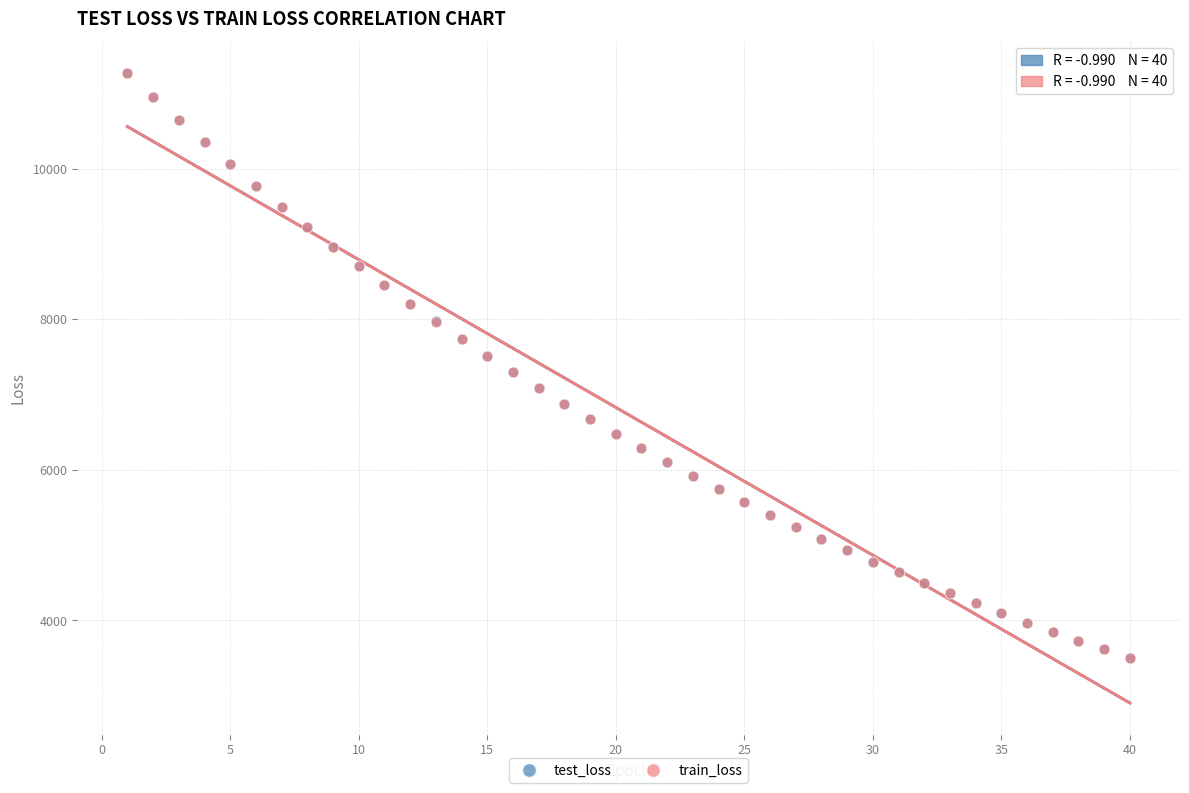

What are all the series names shown in the legend?

test_loss, train_loss